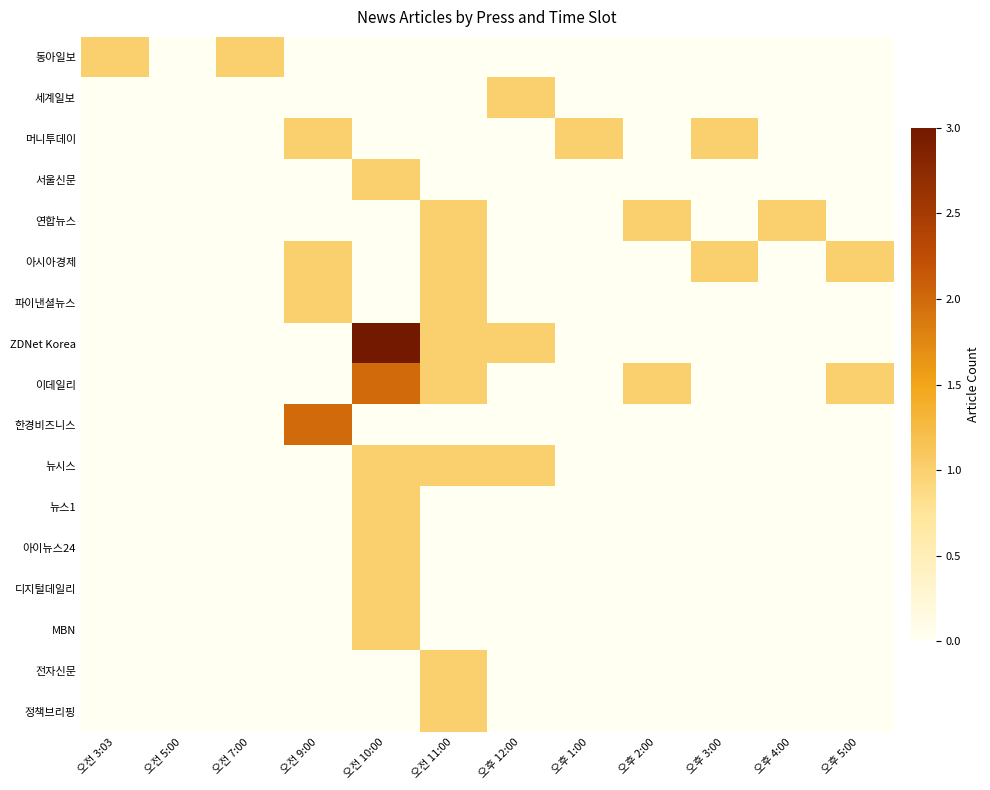

Which has a higher value, 오전 11:00 or 오전 9:00?

오전 11:00